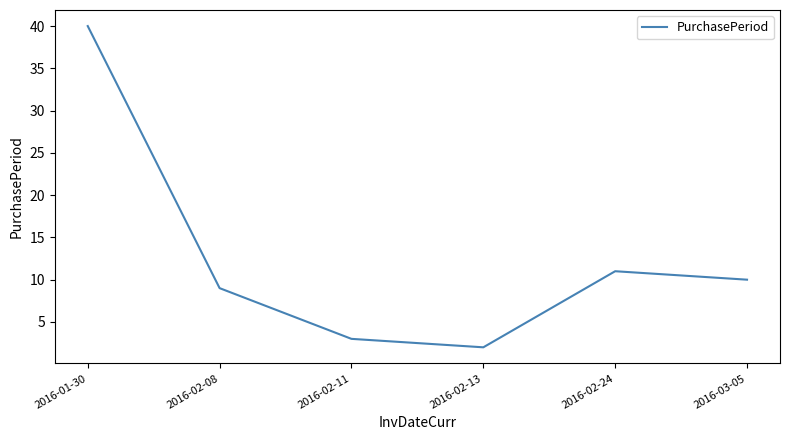

What position from the right is 2016-02-08?

5